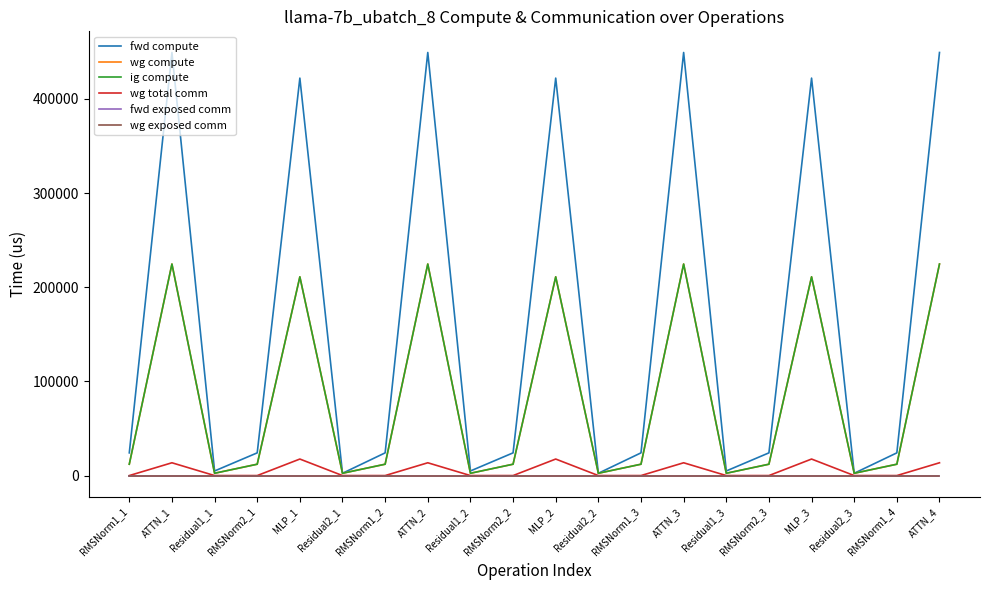

True or false: fwd exposed comm and wg exposed comm cross at least once.

False